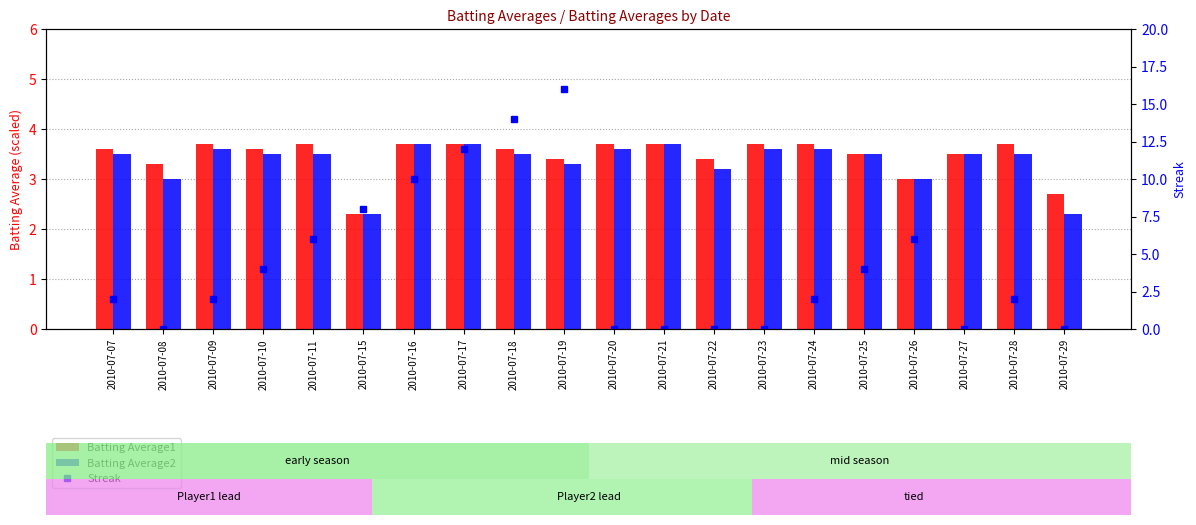

Reading left to right, what are all the values shown in this chart?

Batting Average1: 2010-07-07=3.6	2010-07-08=3.3	2010-07-09=3.7	2010-07-10=3.6	2010-07-11=3.7	2010-07-15=2.3	2010-07-16=3.7	2010-07-17=3.7	2010-07-18=3.6	2010-07-19=3.4	2010-07-20=3.7	2010-07-21=3.7	2010-07-22=3.4	2010-07-23=3.7	2010-07-24=3.7	2010-07-25=3.5	2010-07-26=3.0	2010-07-27=3.5	2010-07-28=3.7	2010-07-29=2.7
Batting Average2: 2010-07-07=3.5	2010-07-08=3.0	2010-07-09=3.6	2010-07-10=3.5	2010-07-11=3.5	2010-07-15=2.3	2010-07-16=3.7	2010-07-17=3.7	2010-07-18=3.5	2010-07-19=3.3	2010-07-20=3.6	2010-07-21=3.7	2010-07-22=3.2	2010-07-23=3.6	2010-07-24=3.6	2010-07-25=3.5	2010-07-26=3.0	2010-07-27=3.5	2010-07-28=3.5	2010-07-29=2.3
Streak: 2010-07-07=2.0	2010-07-08=0.0	2010-07-09=2.0	2010-07-10=4.0	2010-07-11=6.0	2010-07-15=8.0	2010-07-16=10.0	2010-07-17=12.0	2010-07-18=14.0	2010-07-19=16.0	2010-07-20=0.0	2010-07-21=0.0	2010-07-22=0.0	2010-07-23=0.0	2010-07-24=2.0	2010-07-25=4.0	2010-07-26=6.0	2010-07-27=0.0	2010-07-28=2.0	2010-07-29=0.0